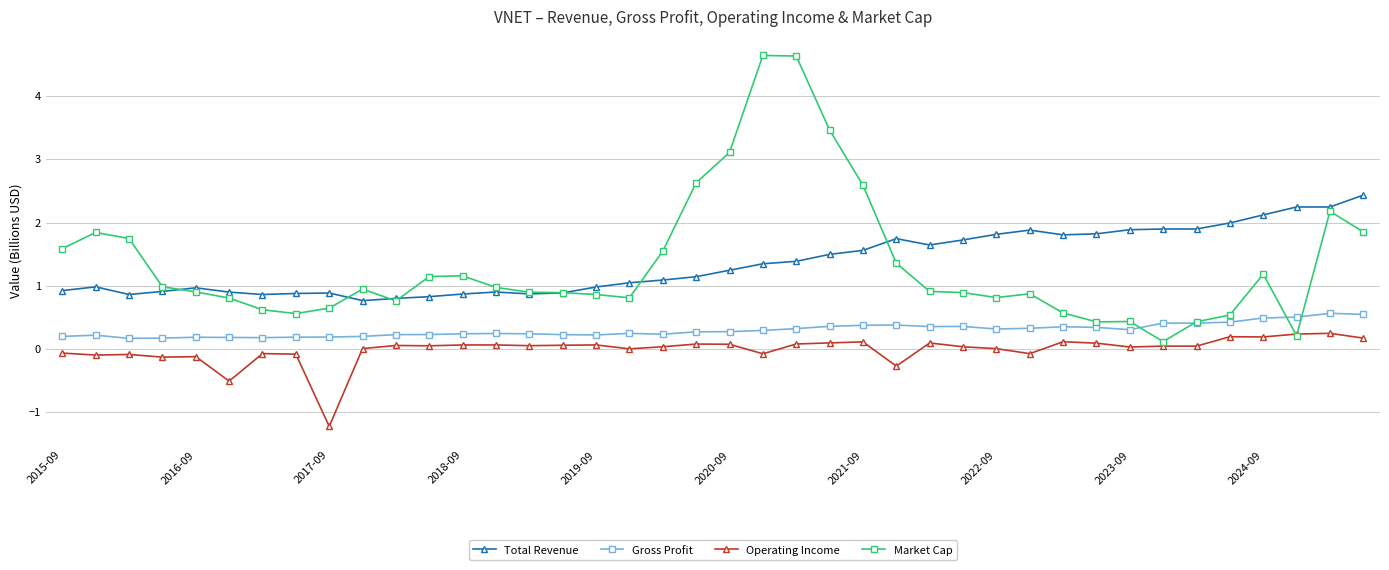

How many times do Market Cap and Operating Income cross each other?

2